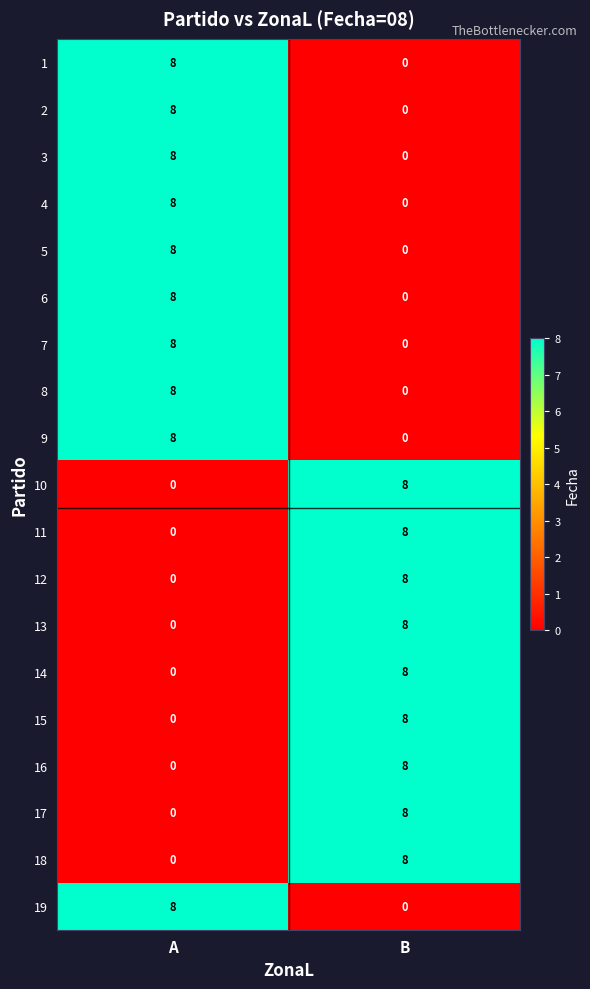

Rank the categories by 13 value from lowest to highest.

A, B